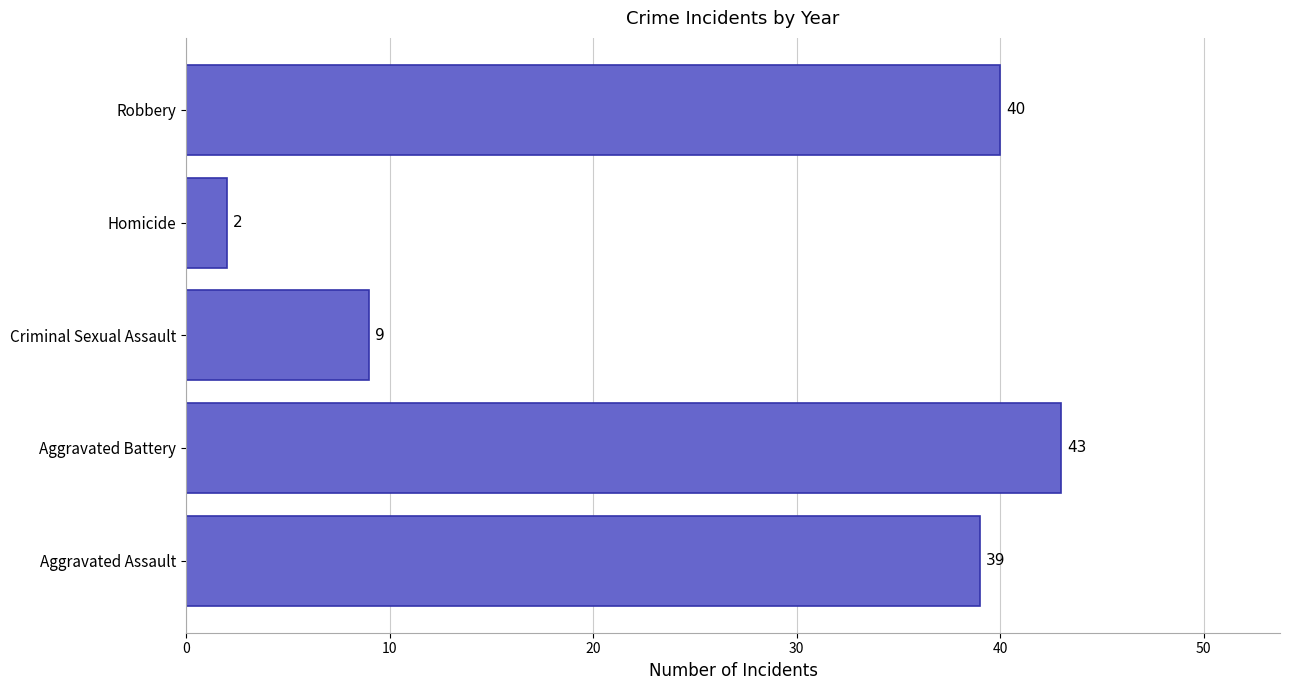

What is the change in value from Criminal Sexual Assault to Robbery?

+31